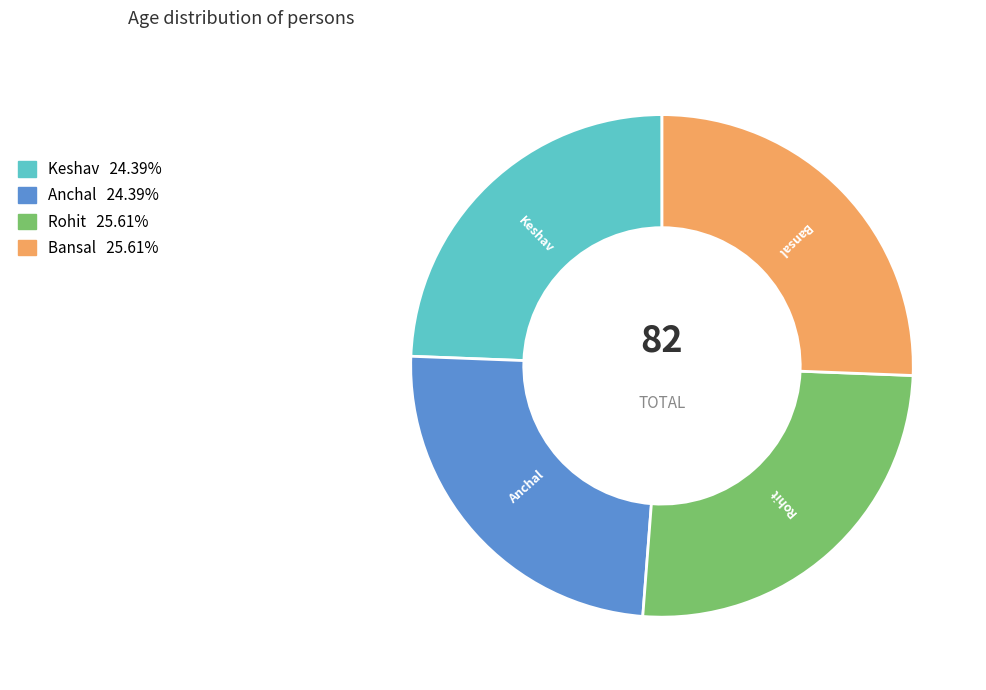

How many slices are in this pie chart?

4